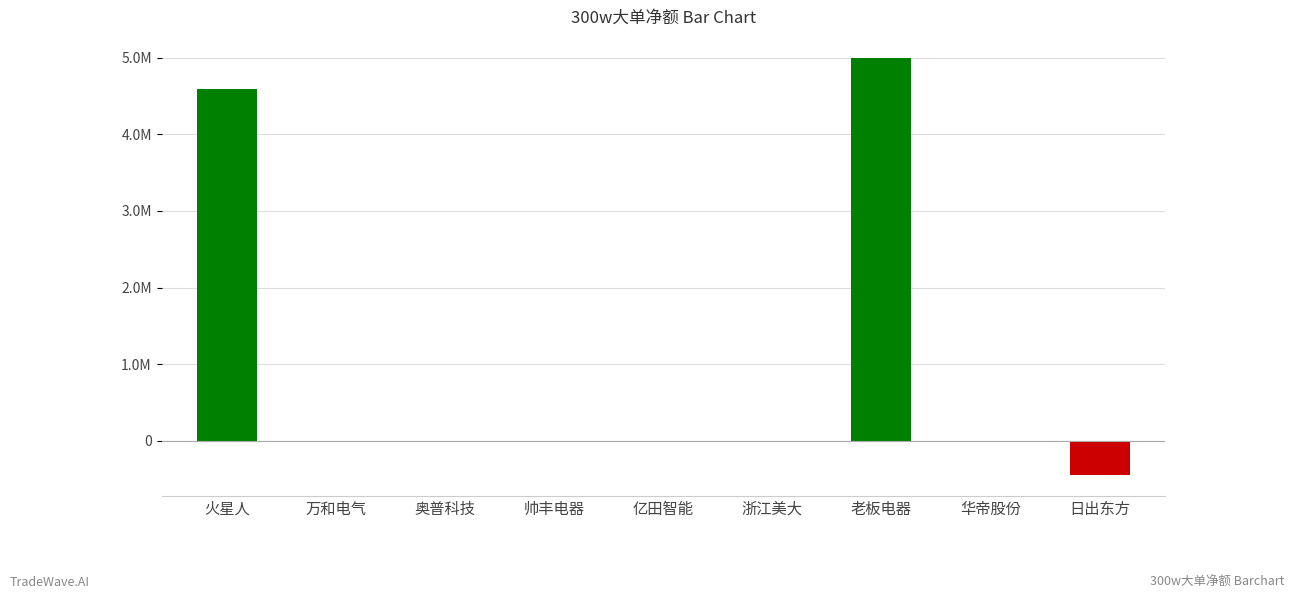

Which category has the highest value across all series?

老板电器